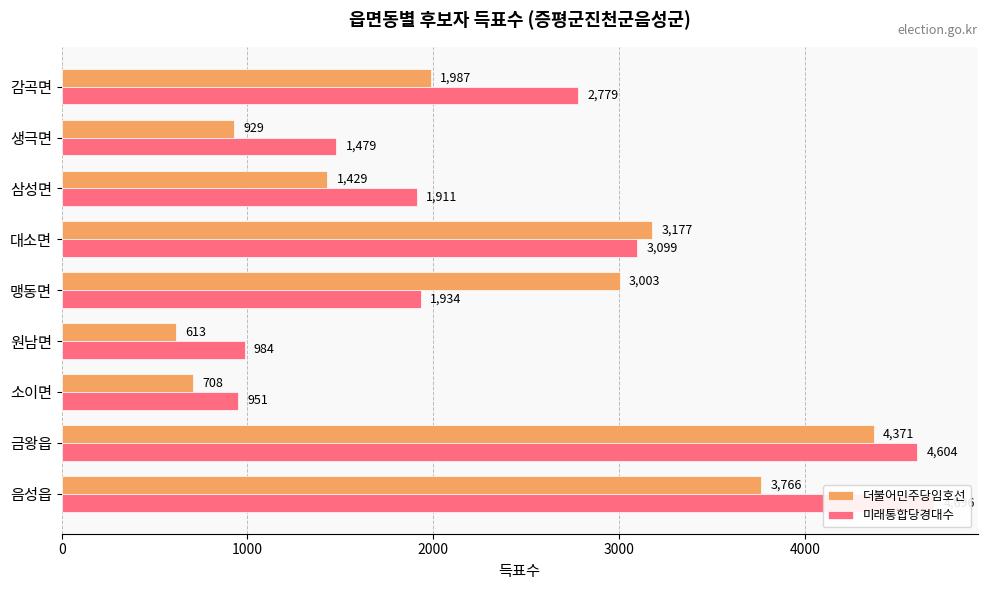

What is the difference between the highest and lowest values at 음성읍?

930